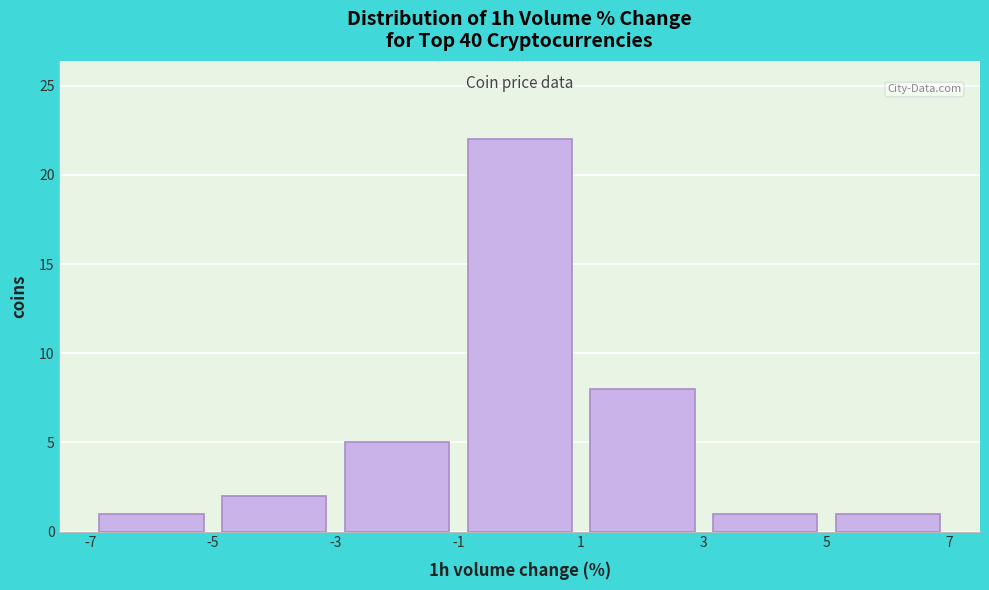

How tall is the bar that spans -3 to -1 on the x-axis? The values are not printed on the chart, so give them approximately, as read against the axis.

5